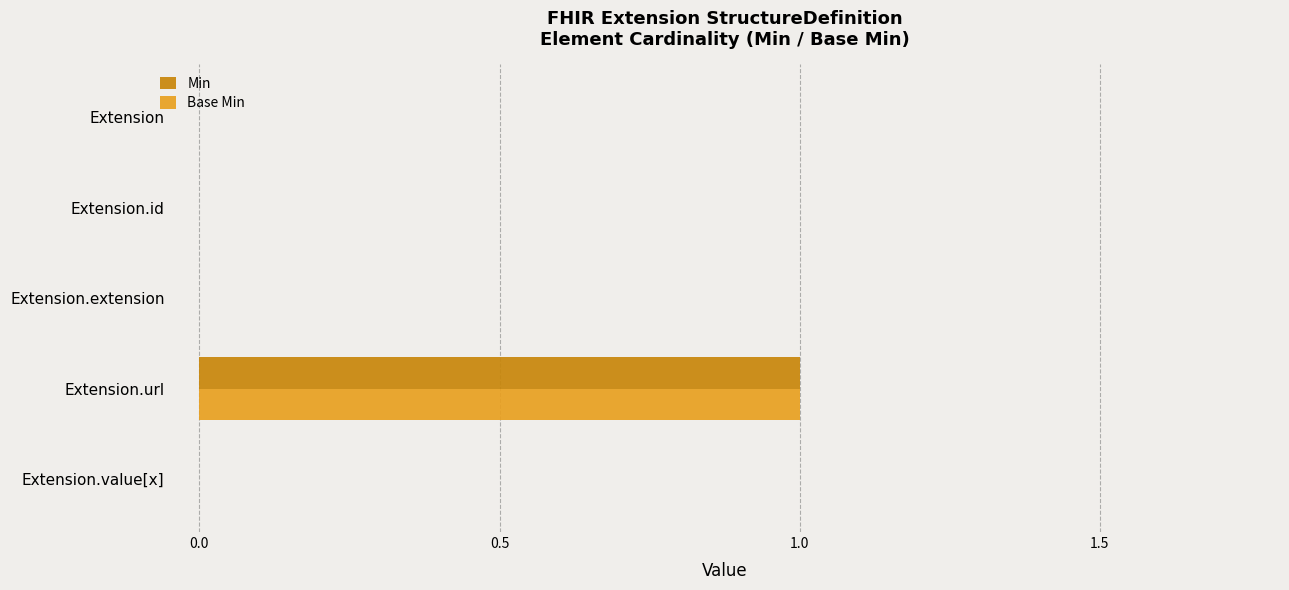

At which category is the sum across all series the highest?

Extension.url